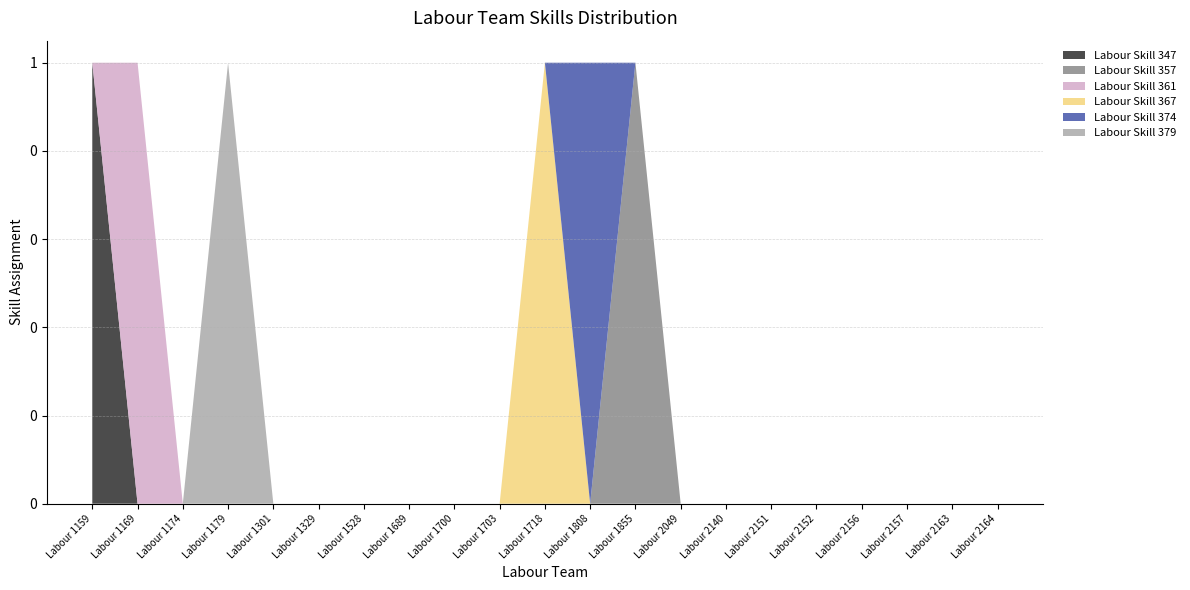

Reading left to right, what are all the values shown in this chart?

Labour Skill 347: Labour 1159=1	Labour 1169=0	Labour 1174=0	Labour 1179=0	Labour 1301=0	Labour 1329=0	Labour 1528=0	Labour 1689=0	Labour 1700=0	Labour 1703=0	Labour 1718=0	Labour 1808=0	Labour 1855=0	Labour 2049=0	Labour 2140=0	Labour 2151=0	Labour 2152=0	Labour 2156=0	Labour 2157=0	Labour 2163=0	Labour 2164=0
Labour Skill 357: Labour 1159=0	Labour 1169=0	Labour 1174=0	Labour 1179=0	Labour 1301=0	Labour 1329=0	Labour 1528=0	Labour 1689=0	Labour 1700=0	Labour 1703=0	Labour 1718=0	Labour 1808=0	Labour 1855=1	Labour 2049=0	Labour 2140=0	Labour 2151=0	Labour 2152=0	Labour 2156=0	Labour 2157=0	Labour 2163=0	Labour 2164=0
Labour Skill 361: Labour 1159=0	Labour 1169=1	Labour 1174=0	Labour 1179=0	Labour 1301=0	Labour 1329=0	Labour 1528=0	Labour 1689=0	Labour 1700=0	Labour 1703=0	Labour 1718=0	Labour 1808=0	Labour 1855=0	Labour 2049=0	Labour 2140=0	Labour 2151=0	Labour 2152=0	Labour 2156=0	Labour 2157=0	Labour 2163=0	Labour 2164=0
Labour Skill 367: Labour 1159=0	Labour 1169=0	Labour 1174=0	Labour 1179=0	Labour 1301=0	Labour 1329=0	Labour 1528=0	Labour 1689=0	Labour 1700=0	Labour 1703=0	Labour 1718=1	Labour 1808=0	Labour 1855=0	Labour 2049=0	Labour 2140=0	Labour 2151=0	Labour 2152=0	Labour 2156=0	Labour 2157=0	Labour 2163=0	Labour 2164=0
Labour Skill 374: Labour 1159=0	Labour 1169=0	Labour 1174=0	Labour 1179=0	Labour 1301=0	Labour 1329=0	Labour 1528=0	Labour 1689=0	Labour 1700=0	Labour 1703=0	Labour 1718=0	Labour 1808=1	Labour 1855=0	Labour 2049=0	Labour 2140=0	Labour 2151=0	Labour 2152=0	Labour 2156=0	Labour 2157=0	Labour 2163=0	Labour 2164=0
Labour Skill 379: Labour 1159=0	Labour 1169=0	Labour 1174=0	Labour 1179=1	Labour 1301=0	Labour 1329=0	Labour 1528=0	Labour 1689=0	Labour 1700=0	Labour 1703=0	Labour 1718=0	Labour 1808=0	Labour 1855=0	Labour 2049=0	Labour 2140=0	Labour 2151=0	Labour 2152=0	Labour 2156=0	Labour 2157=0	Labour 2163=0	Labour 2164=0